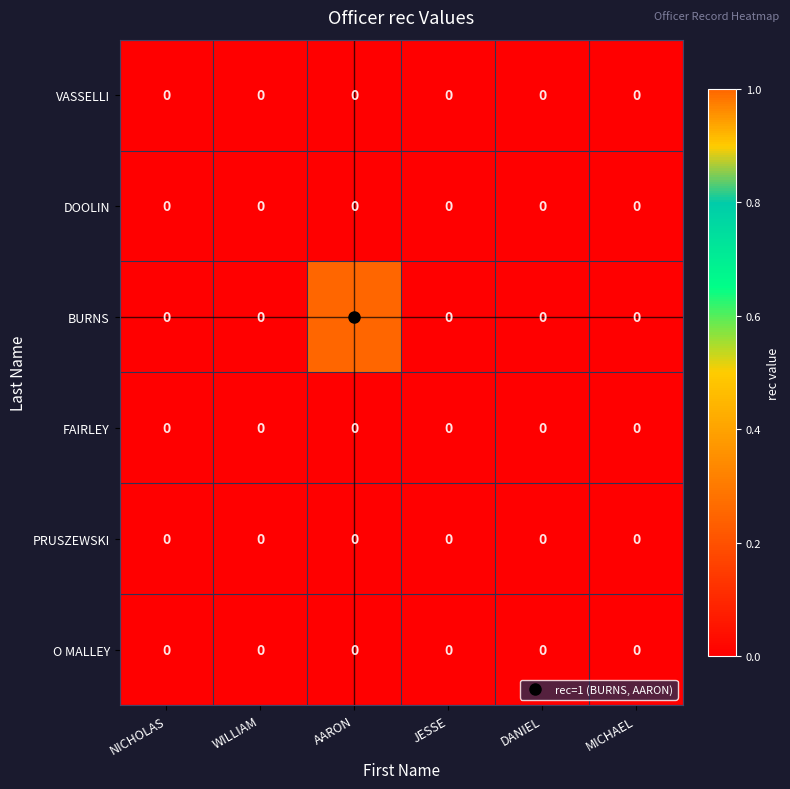

Between AARON and DANIEL, which series saw the biggest shift?

BURNS